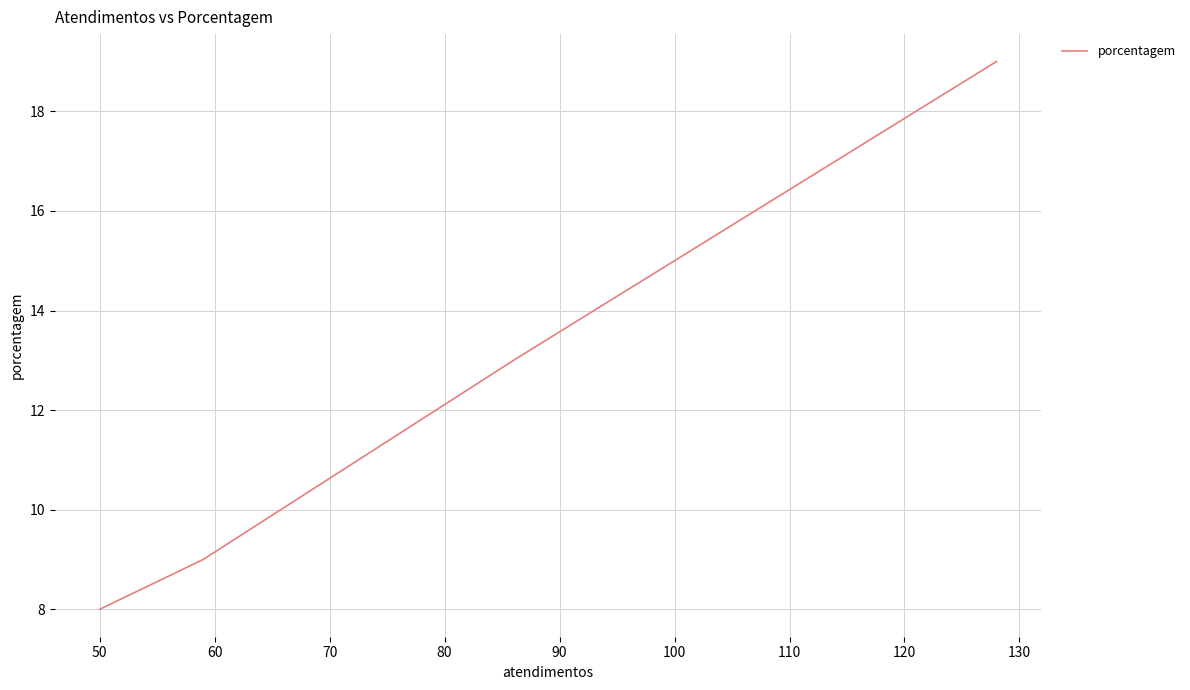

How many lines are shown in the chart?

1